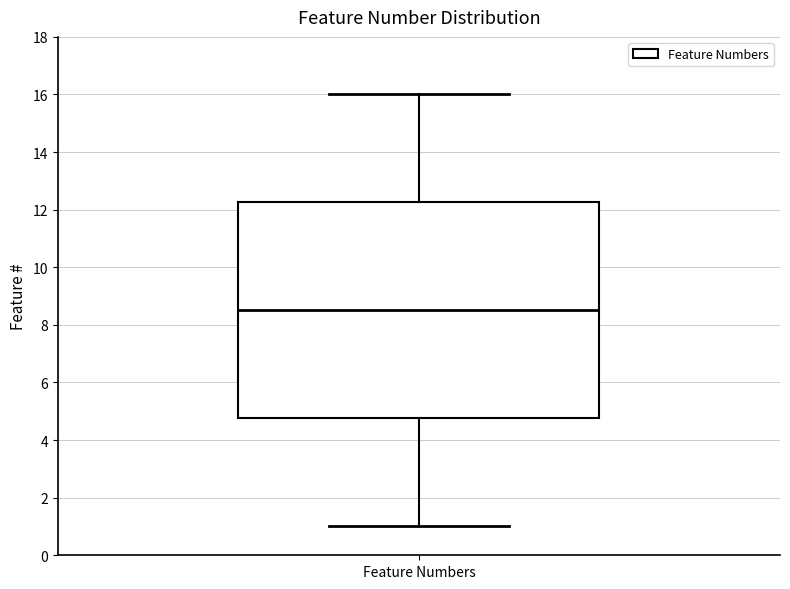

Transcribe this box plot: give where the median line is, the range the box spans, and where the two whiskers end, as read against the y-axis. The values are not printed on the chart, so give them approximately, as read against the axis.

median 8.6, box 4.8 to 12.2, whiskers 1.0 to 16.0